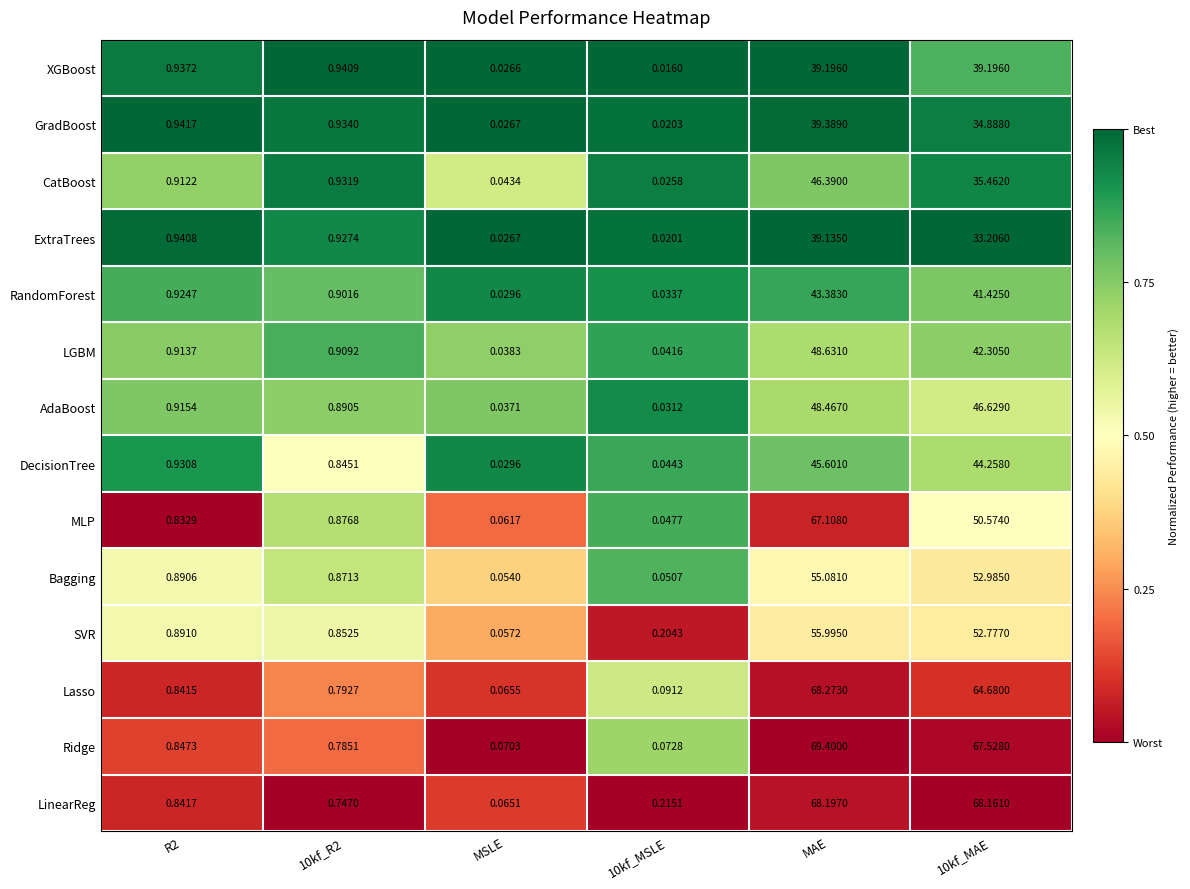

Is the value of LinearReg at R2 greater than the value of MLP at MSLE?

Yes